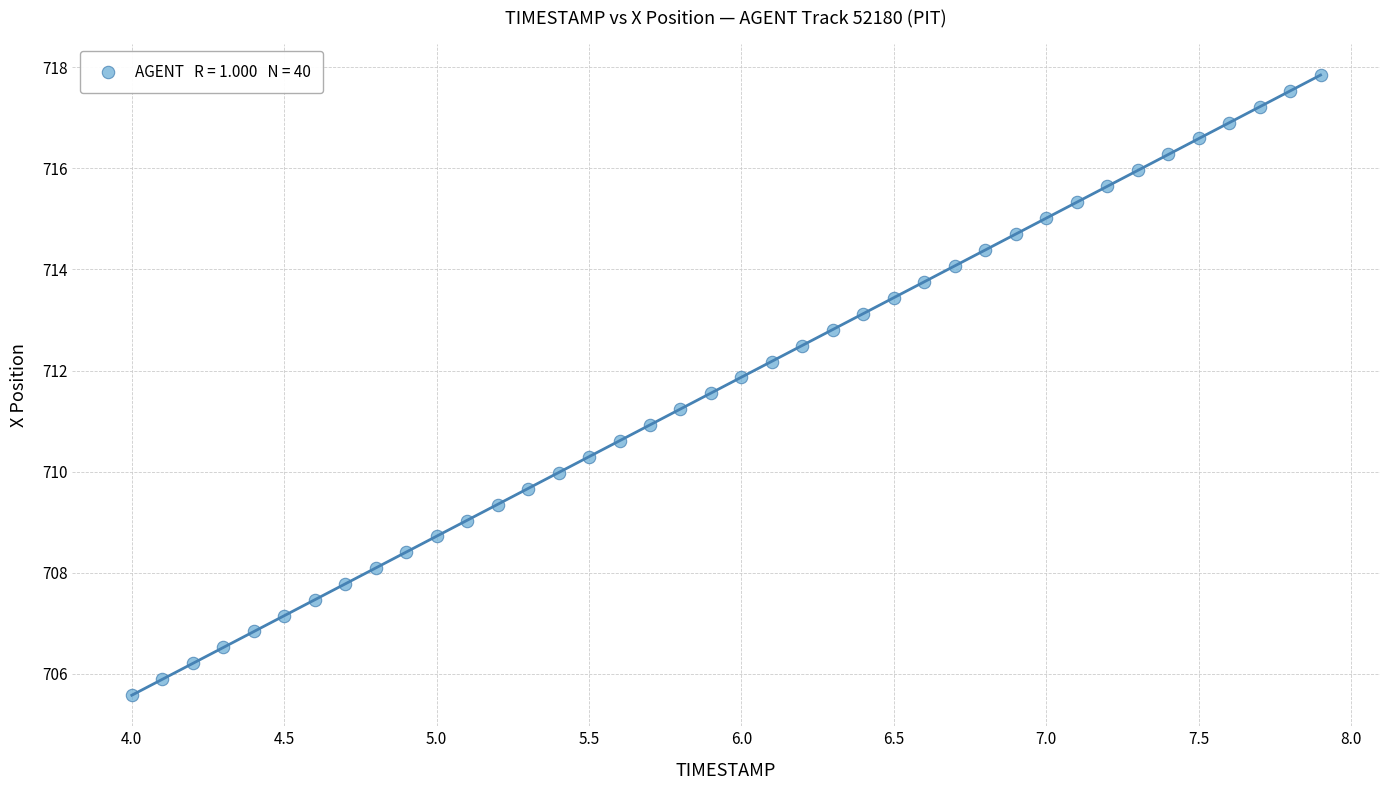

What is the range of Y values (max minus min)?

12.3